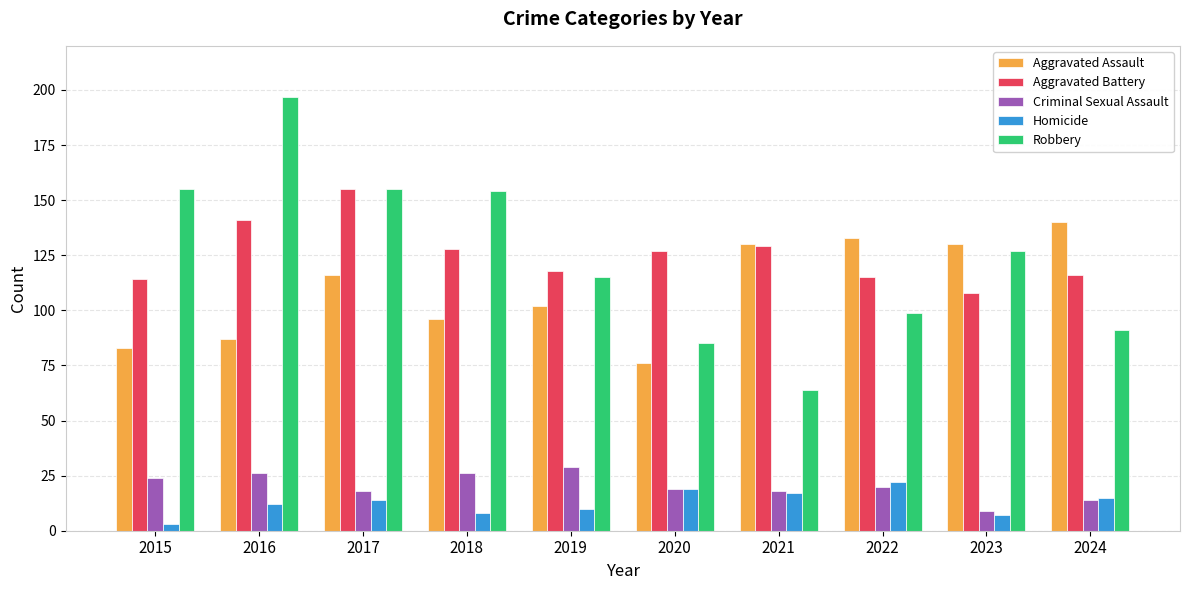

Reading left to right, extract all data points from this chart.

Aggravated Assault: 83	87	116	96	102	76	130	133	130	140
Aggravated Battery: 114	141	155	128	118	127	129	115	108	116
Criminal Sexual Assault: 24	26	18	26	29	19	18	20	9	14
Homicide: 3	12	14	8	10	19	17	22	7	15
Robbery: 155	197	155	154	115	85	64	99	127	91